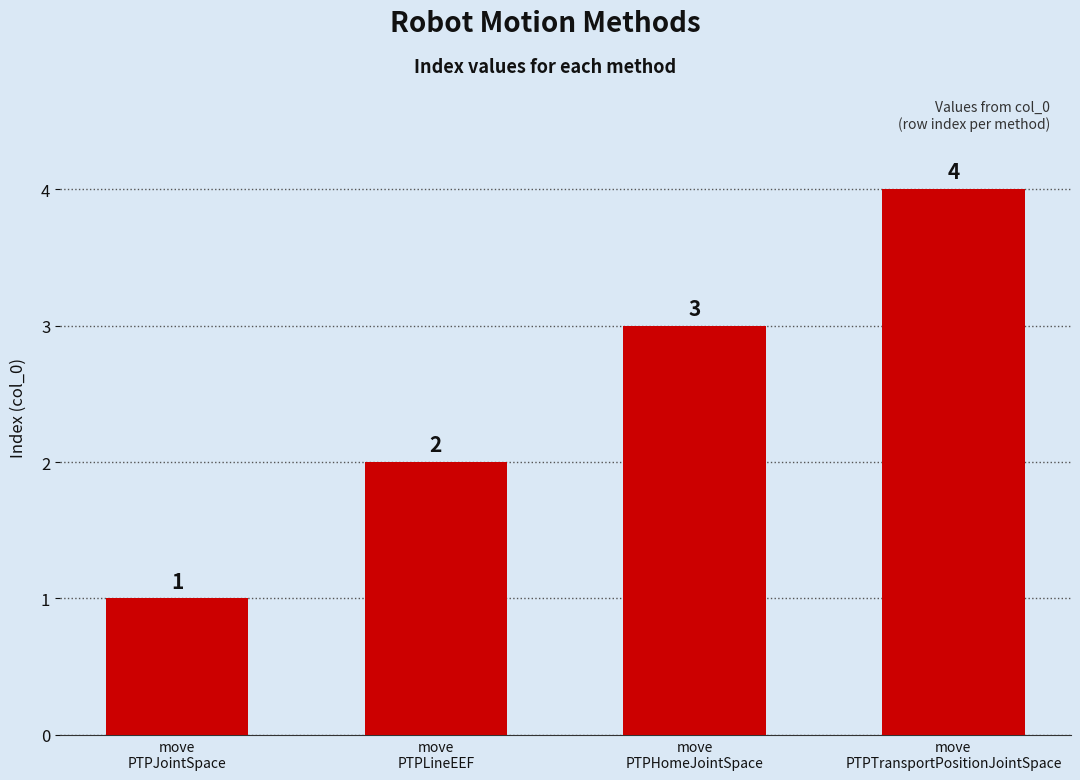

What is the sum of the values at move
PTPLineEEF and move
PTPHomeJointSpace?

5